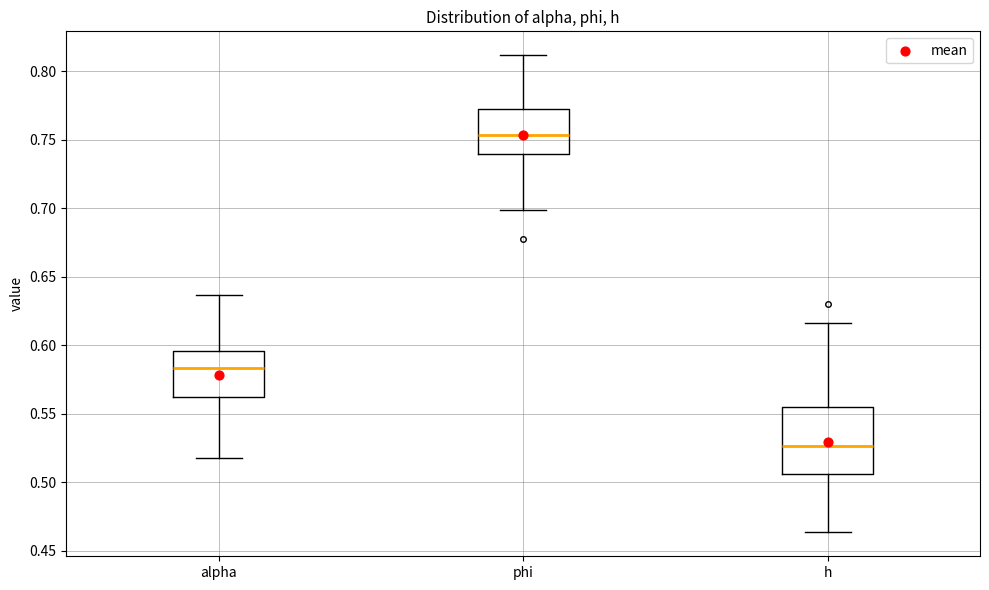

Where does the lower whisker of the box for alpha end on the y-axis? The values are not printed on the chart, so give them approximately, as read against the axis.

0.520